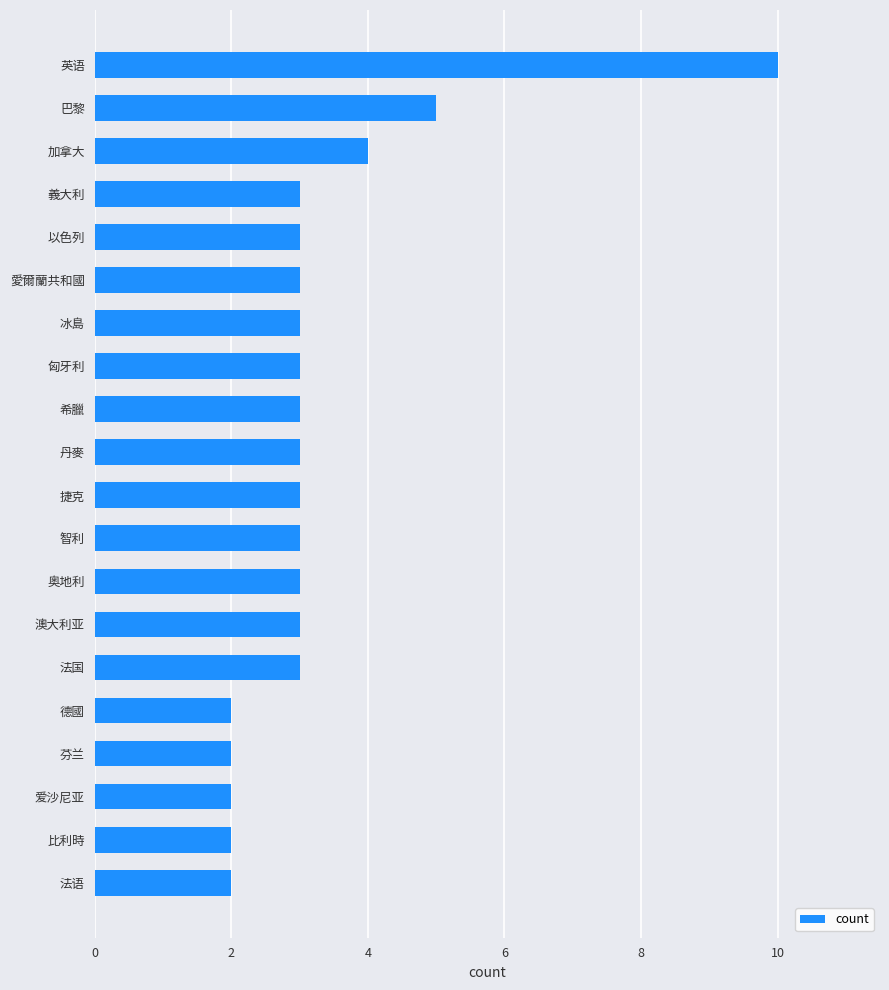

What is the average value?

3